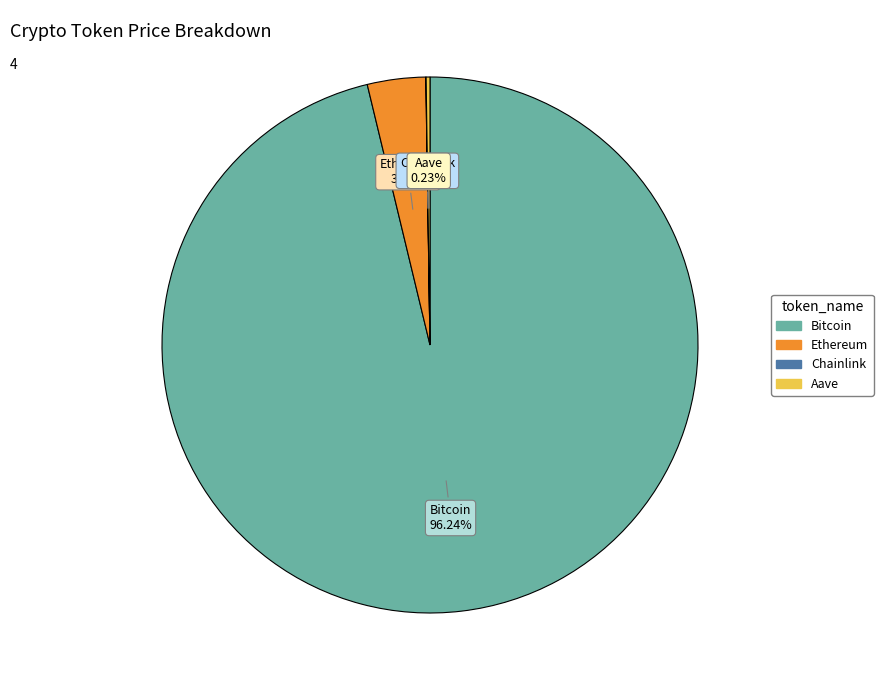

What is the largest slice in the pie chart?

Bitcoin